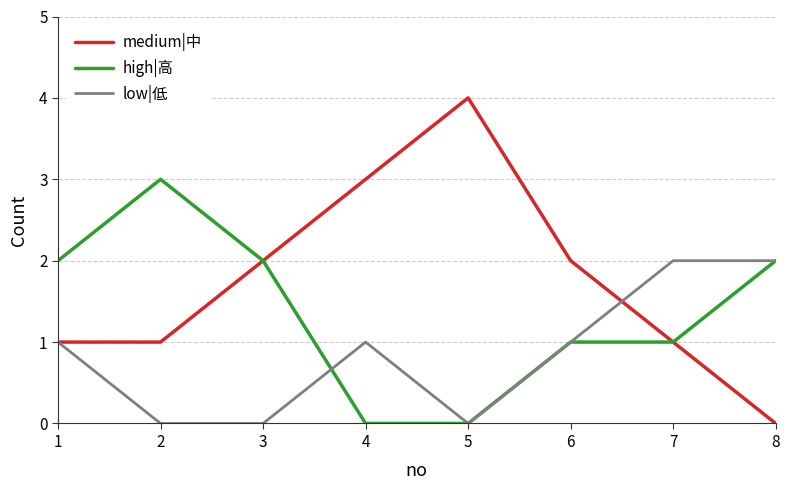

The value of high|高 at 6 is 0. True or false?

False